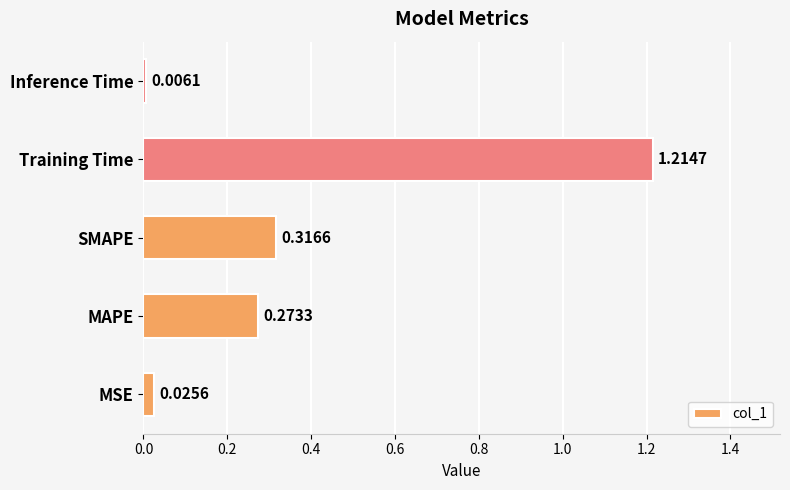

List the labels in order of value, smallest first.

Inference Time, MSE, MAPE, SMAPE, Training Time